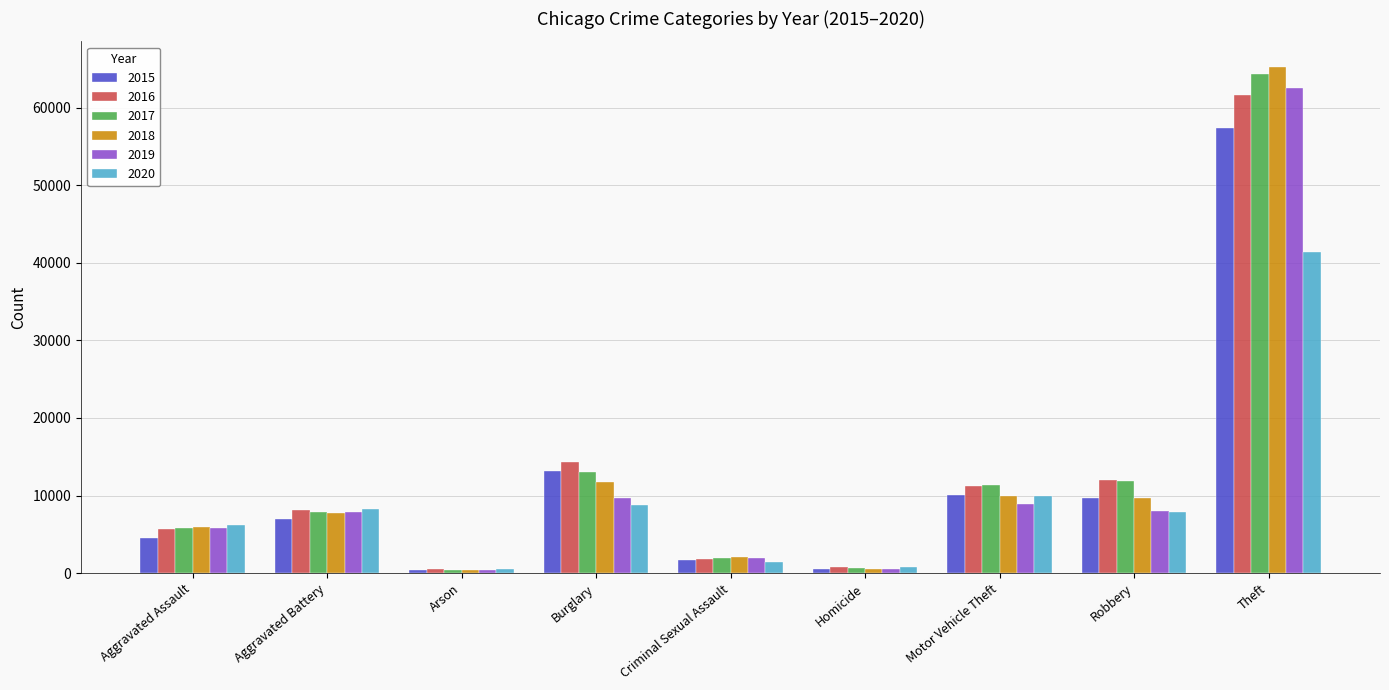

Is the value of 2015 at Aggravated Battery greater than the value of 2018 at Criminal Sexual Assault?

Yes